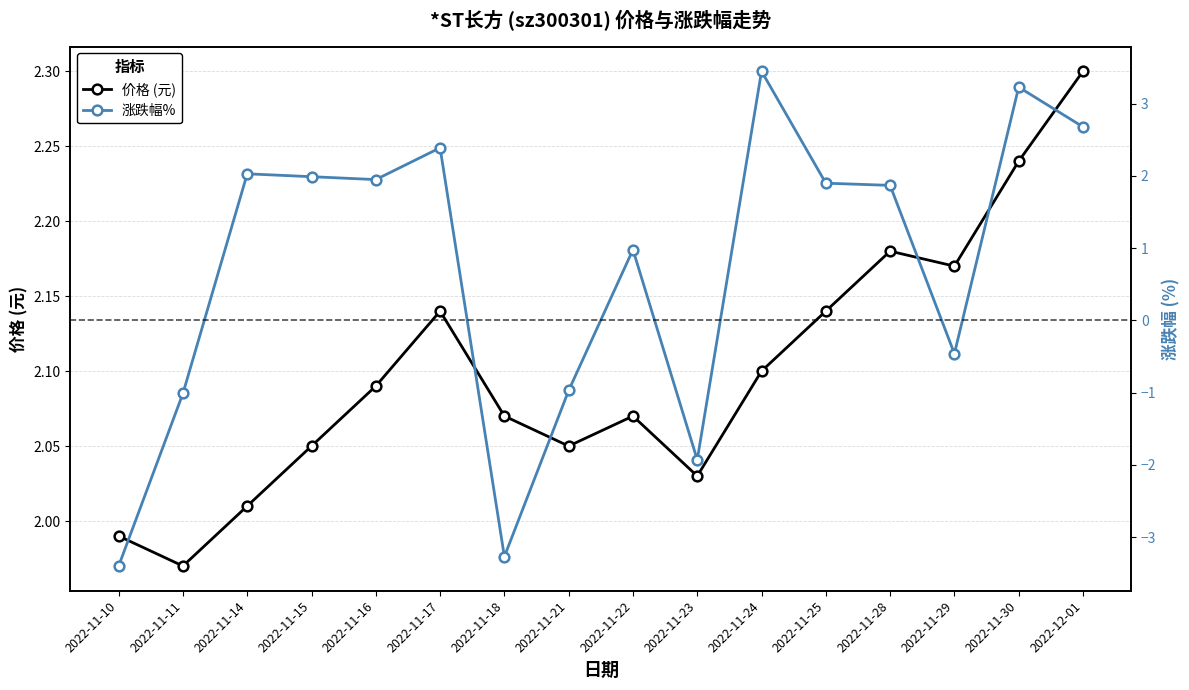

What is the difference between the maximum and minimum values in the 价格 (元) series?

0.3